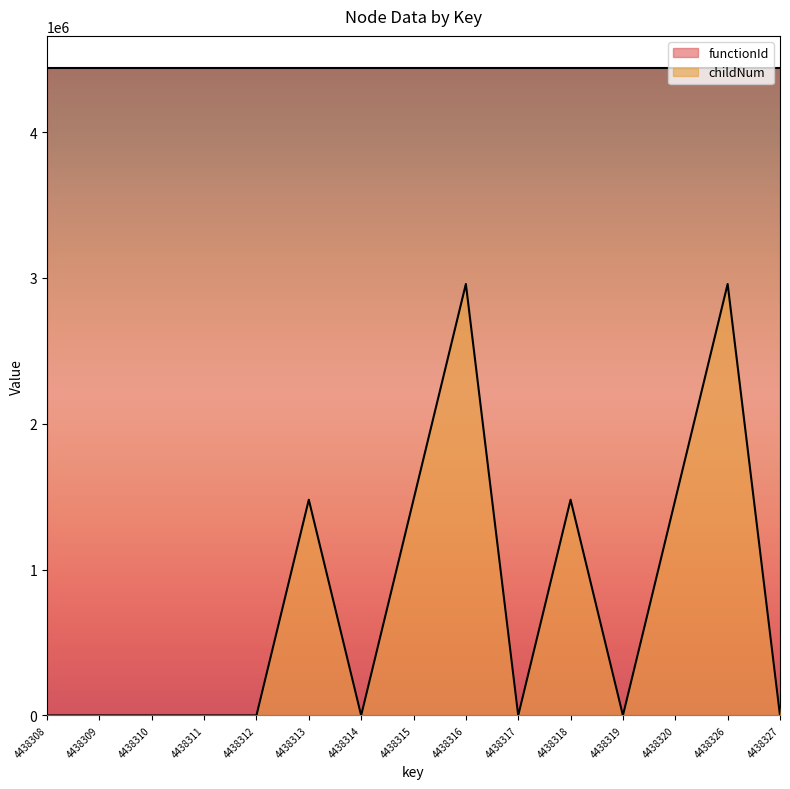

What is the difference between the maximum and minimum values?

2958871.3